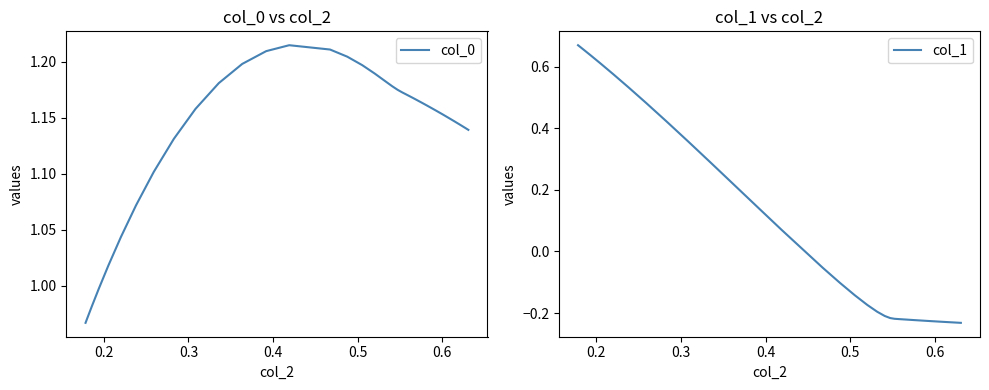

Reading left to right, transcribe all the data shown in this chart.

col_0: 1.0	1.0	1.0	1.0	1.0	1.0	1.1	1.1	1.1	1.2	1.2	1.2	1.2	1.2	1.2	1.2	1.2	1.2	1.2	1.2	1.2	1.2	1.2	1.2	1.2	1.2	1.2	1.2	1.2	1.2	1.2	1.2	1.2	1.2	1.1	1.1	1.1	1.1	1.1	1.1
col_1: 0.7	0.7	0.7	0.6	0.6	0.6	0.5	0.5	0.4	0.4	0.3	0.2	0.1	0.1	-0.1	-0.1	-0.1	-0.2	-0.2	-0.2	-0.2	-0.2	-0.2	-0.2	-0.2	-0.2	-0.2	-0.2	-0.2	-0.2	-0.2	-0.2	-0.2	-0.2	-0.2	-0.2	-0.2	-0.2	-0.2	-0.2